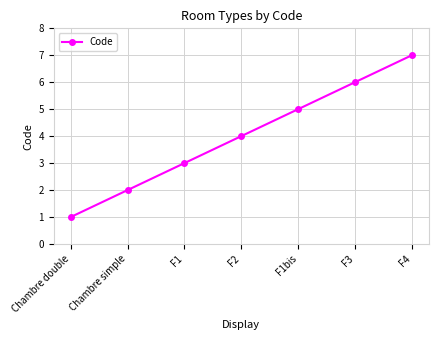

What is the sum of the values at F1 and Chambre simple?

5